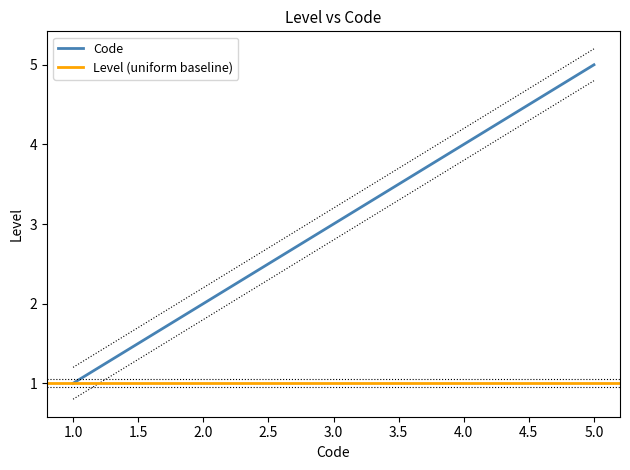

Reading left to right, list all the values displayed in this chart.

1	2	3	4	5